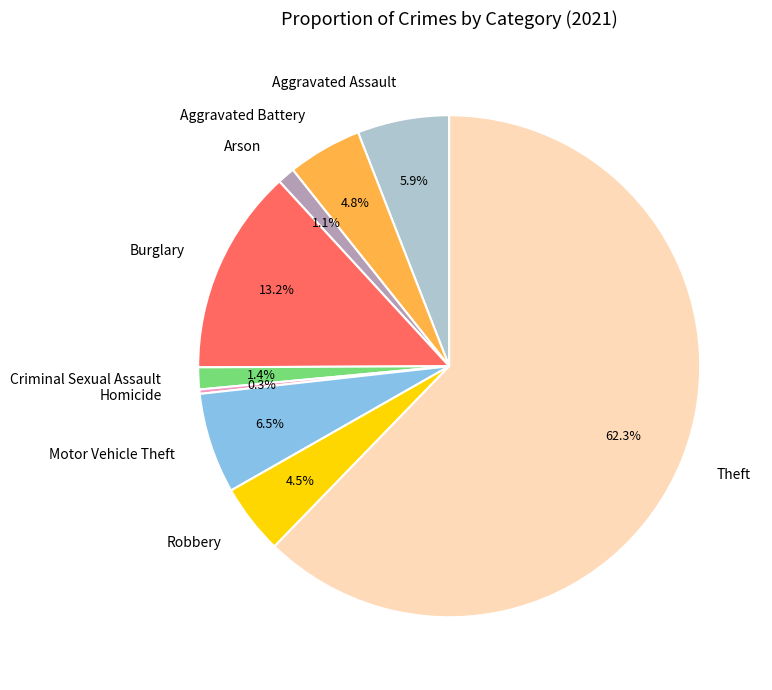

What is the total percentage of Criminal Sexual Assault and Arson?

2.5%